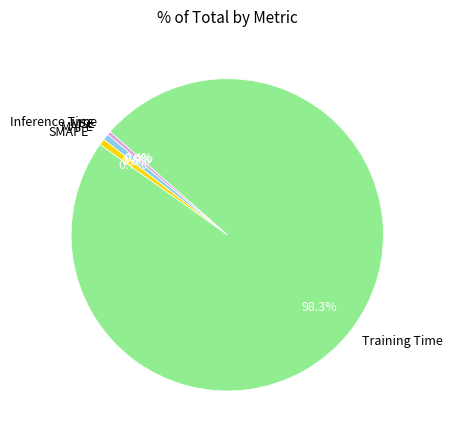

What percentage do Inference Time and MAPE together represent?

1.0%